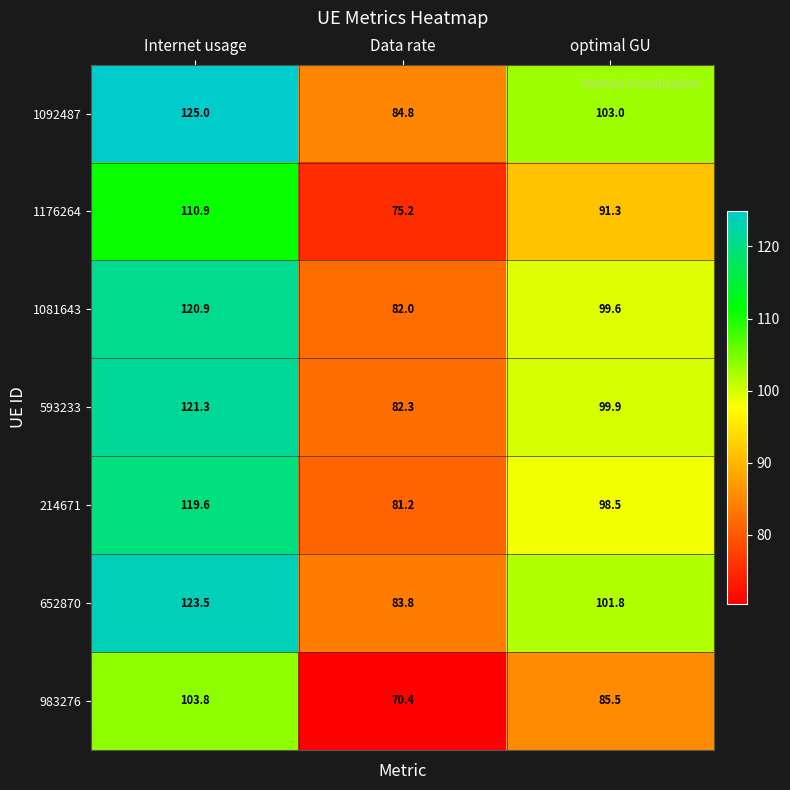

The value of 214671 at Data rate is 81.2. True or false?

True